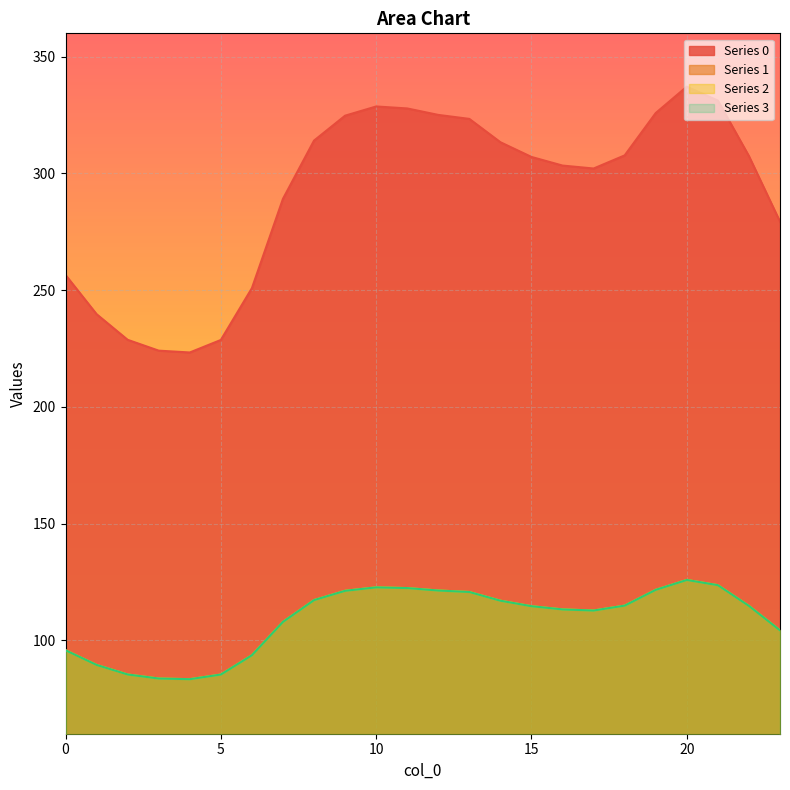

True or false: 2 and 0 cross at least once.

False